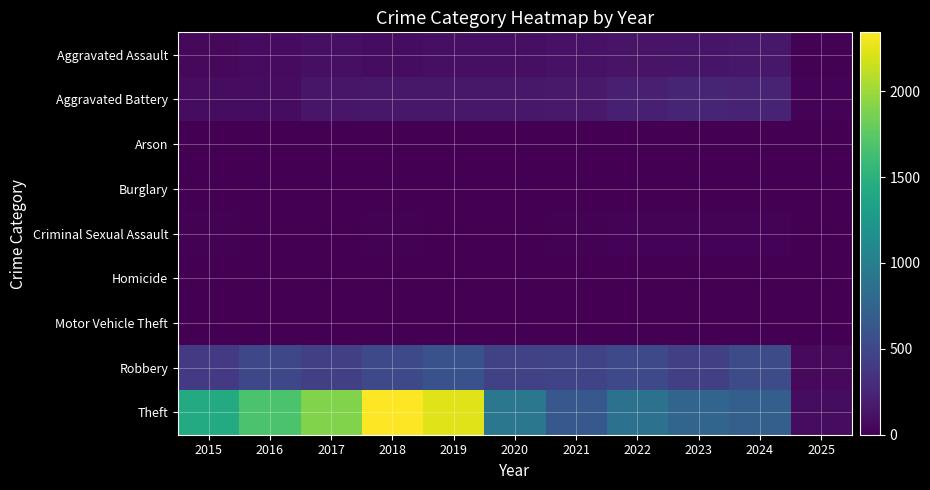

Between 2022 and 2024, which series saw the biggest shift?

Theft